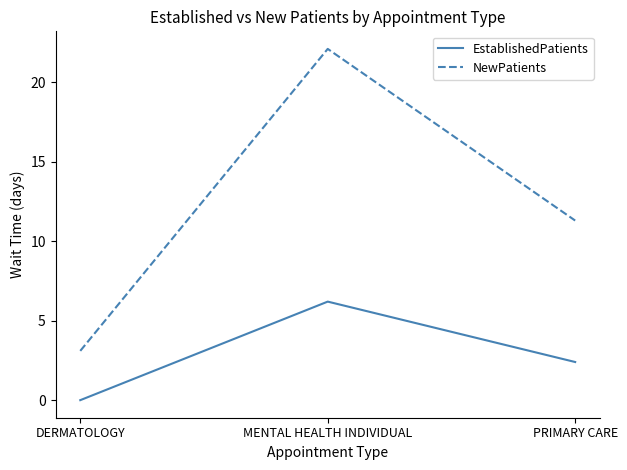

At how many categories does at least one series exceed 12?

1